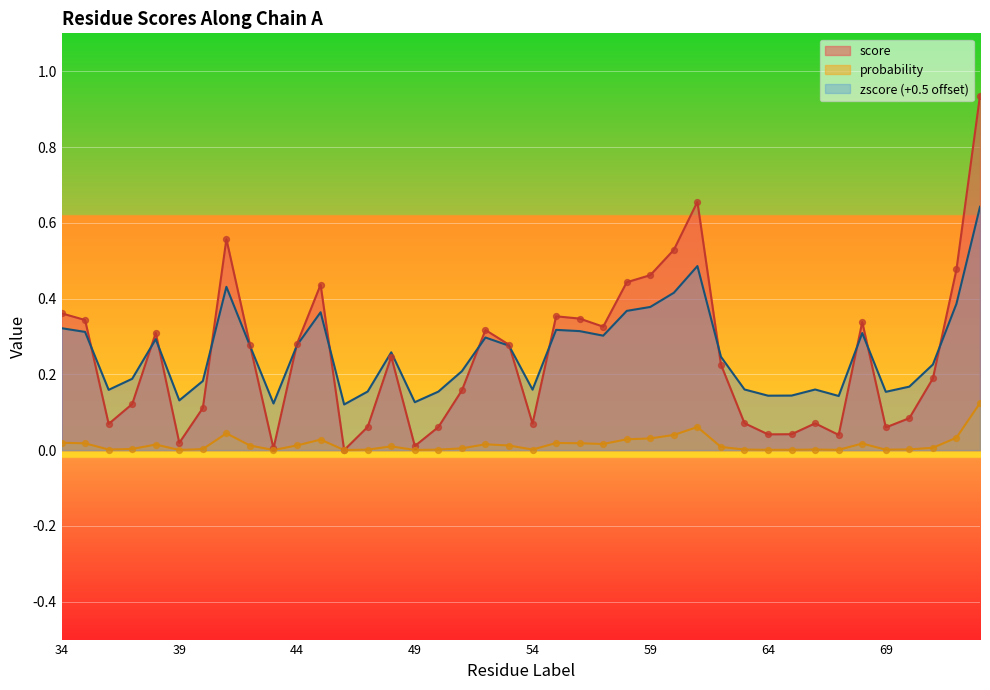

What is the total value across all series at 52?

0.6